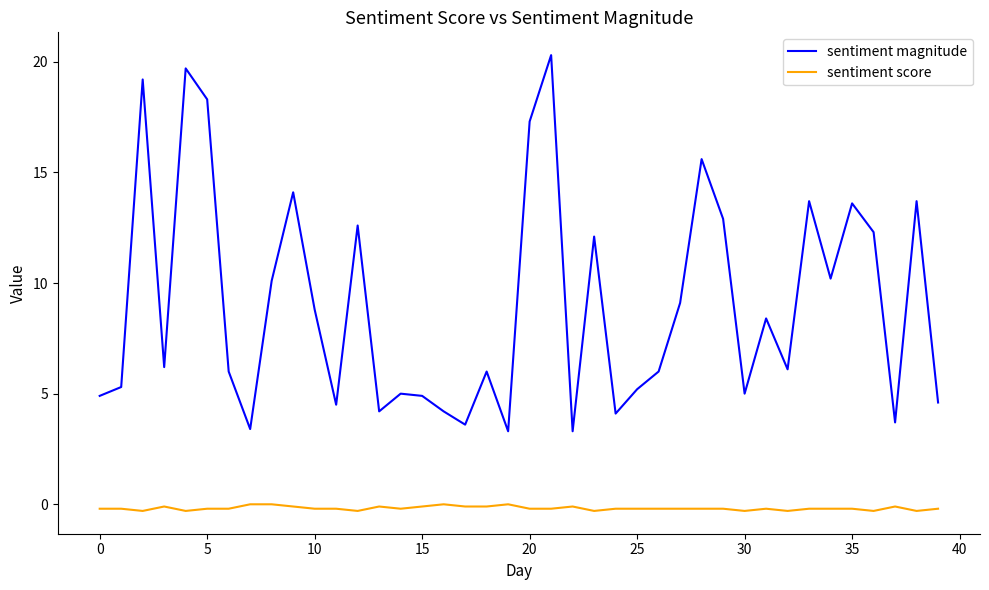

What is the average value of the sentiment score series?

-0.2